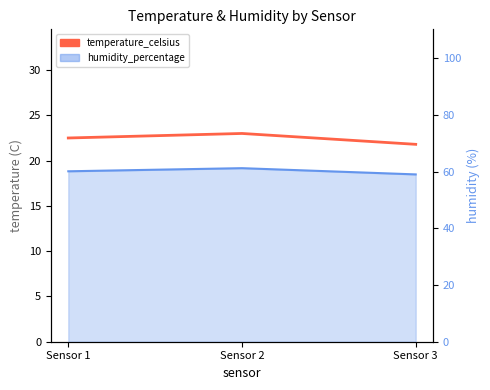

Which category has the lowest value across all series?

Sensor 3